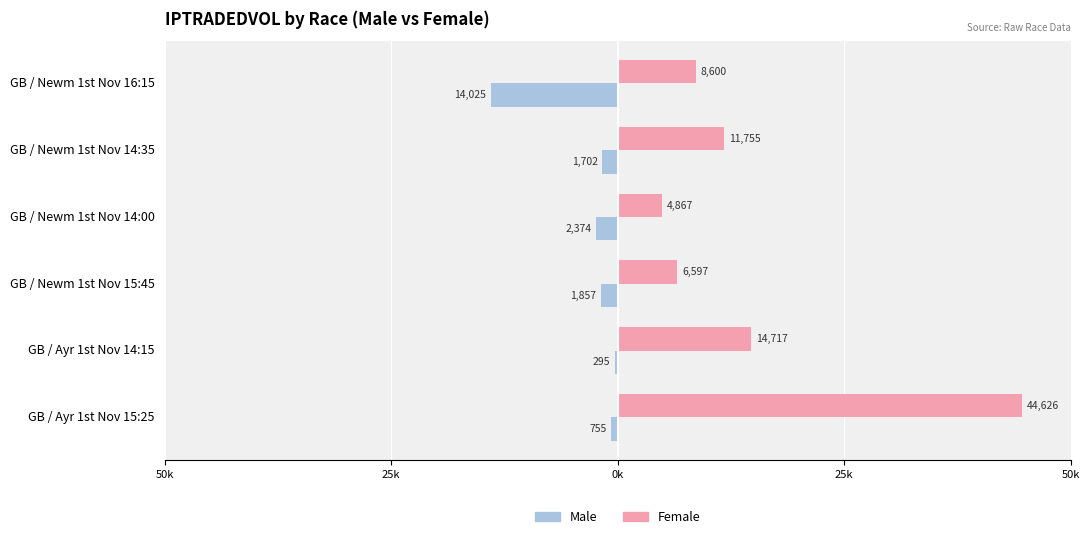

What are all the series names shown in the legend?

Male, Female